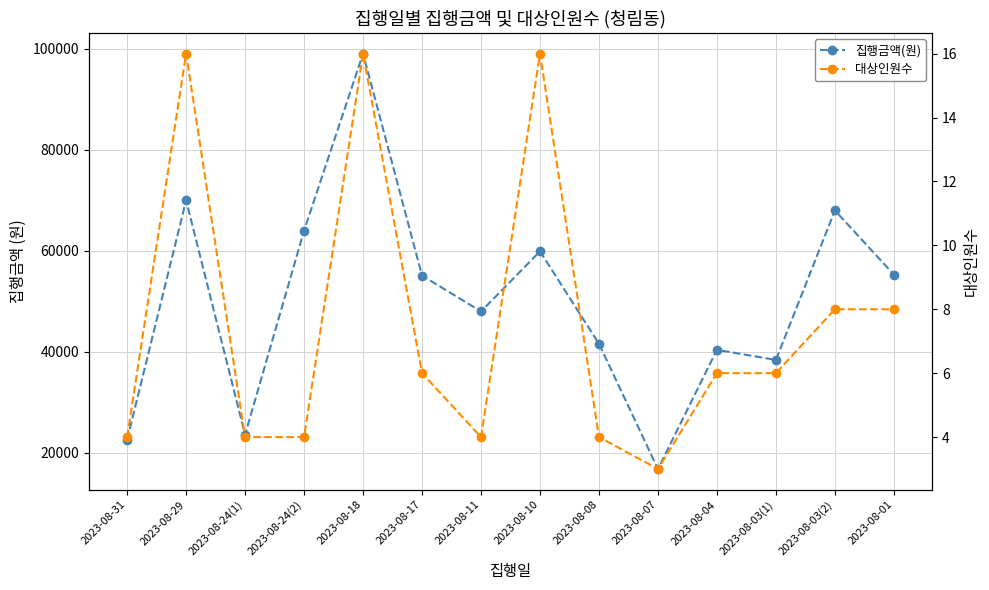

Which series changed the most between 2023-08-31 and 2023-08-10?

집행금액(원)